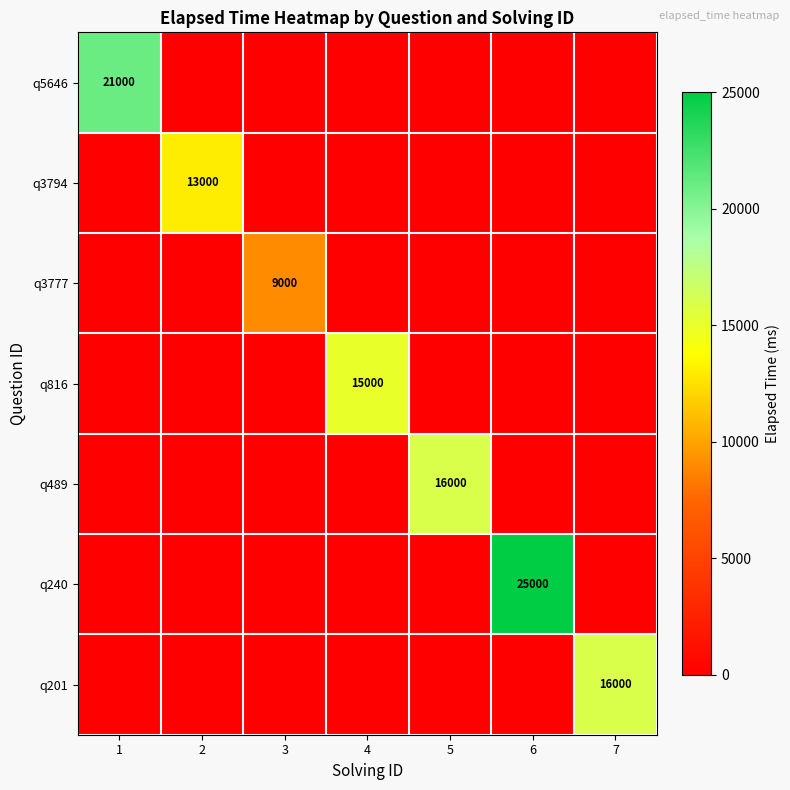

What is the sum of all q3777 values?

9000